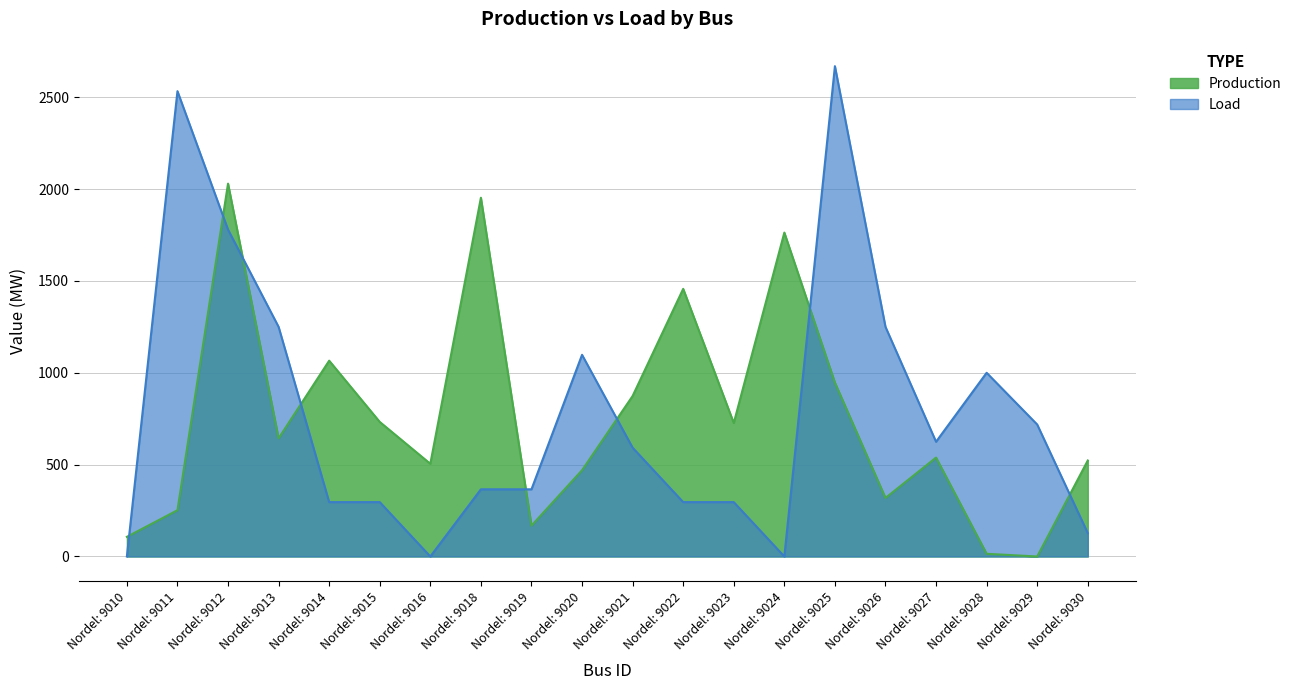

What is the spread (max minus min) of values at Nordel: 9010?

107.0